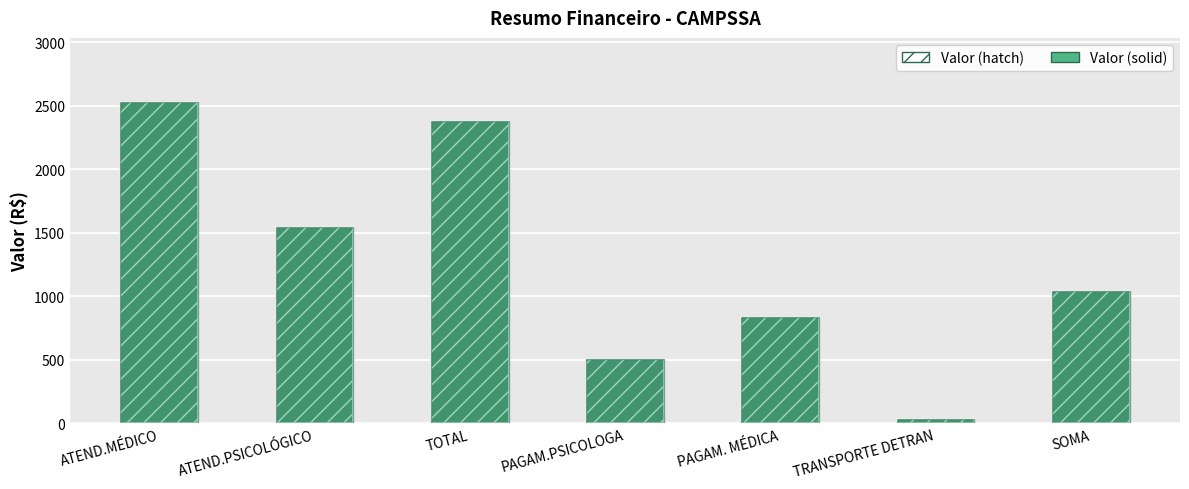

How many data points in Valor (fill) are less than 1037?

3